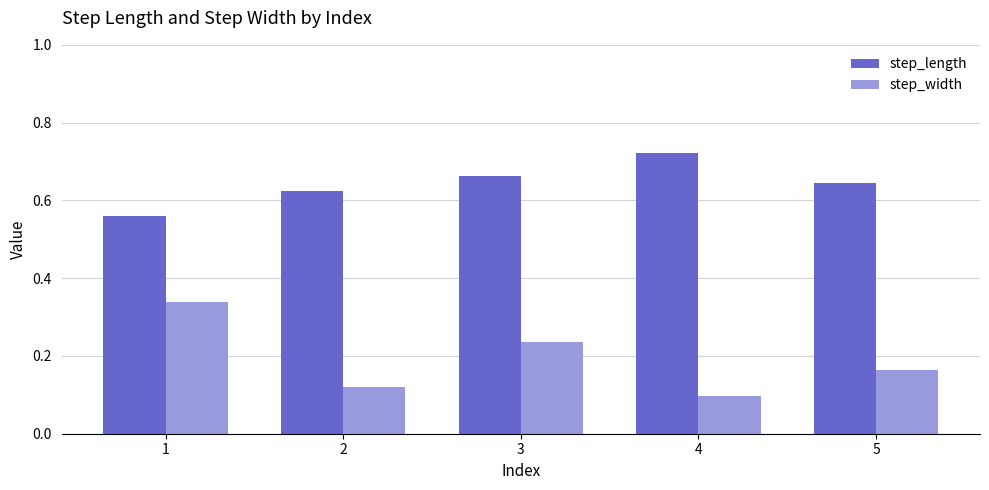

What is the sum of all step_width values?

1.0